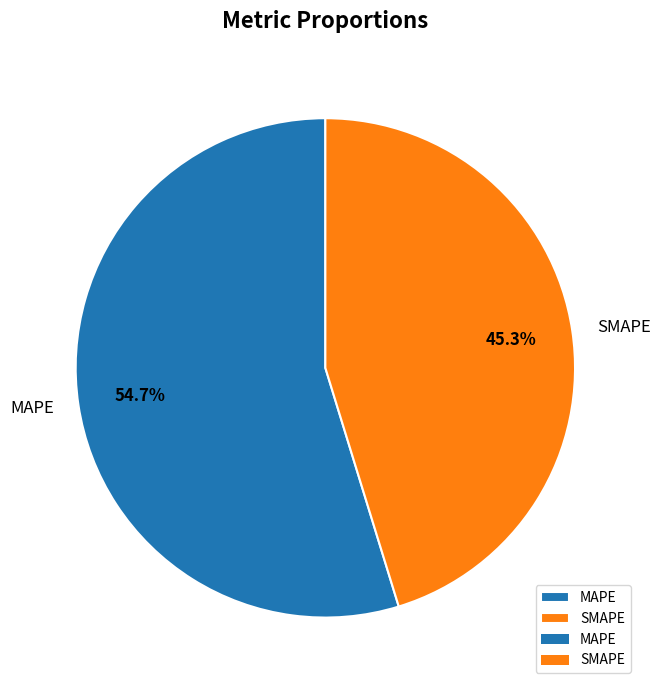

Do MAPE and SMAPE together represent more than half of the pie?

Yes